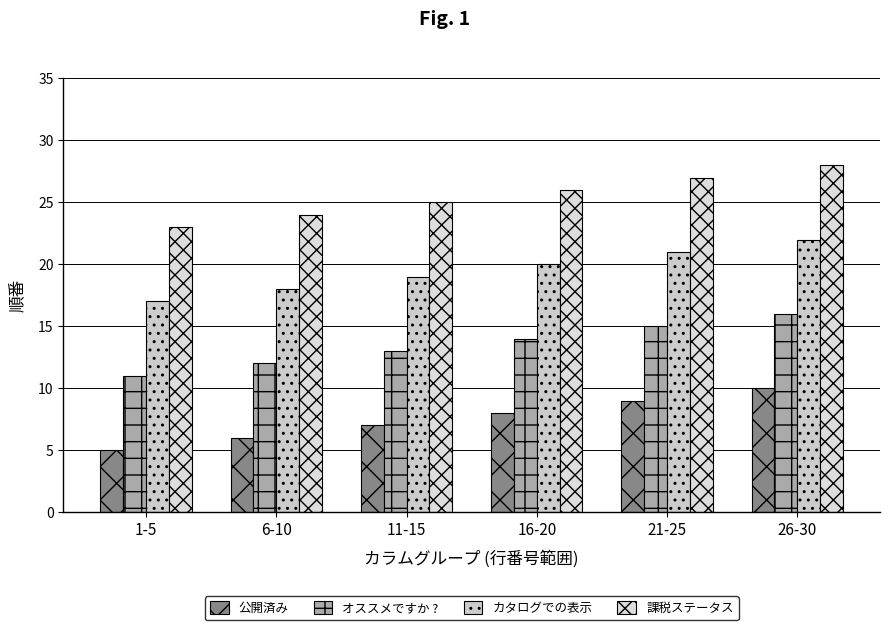

Rank the categories by カタログでの表示 value from highest to lowest.

26-30, 21-25, 16-20, 11-15, 6-10, 1-5